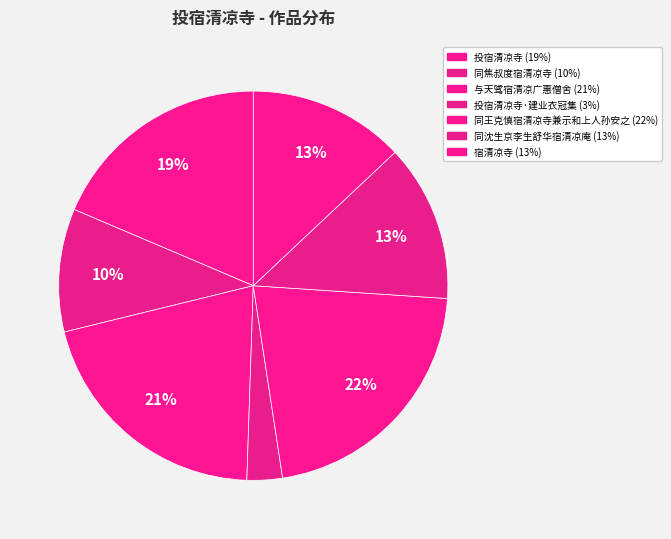

Count the number of slices in the pie.

7